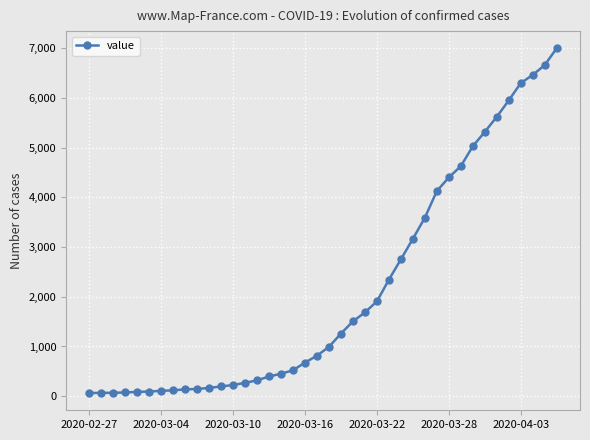

What is the smallest value displayed?

64